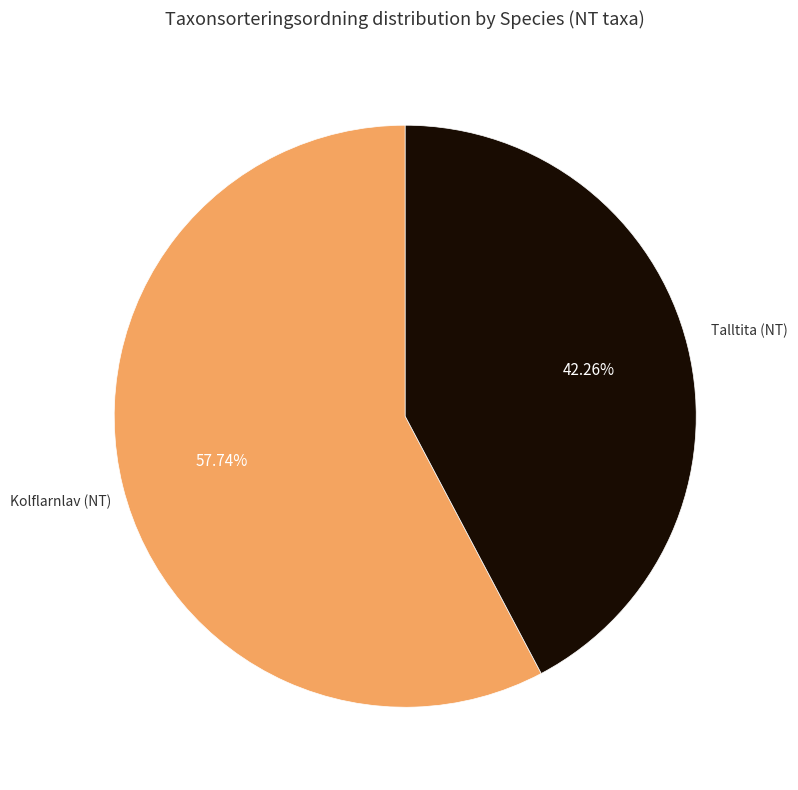

Does any single category account for the majority?

Yes